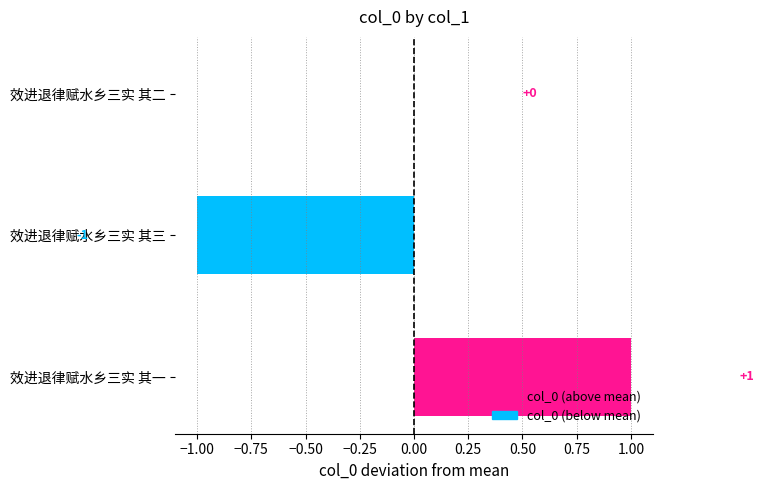

Reading bottom to top, what are all the values shown in this chart?

效进退律赋水乡三实 其一=1	效进退律赋水乡三实 其三=-1	效进退律赋水乡三实 其二=0